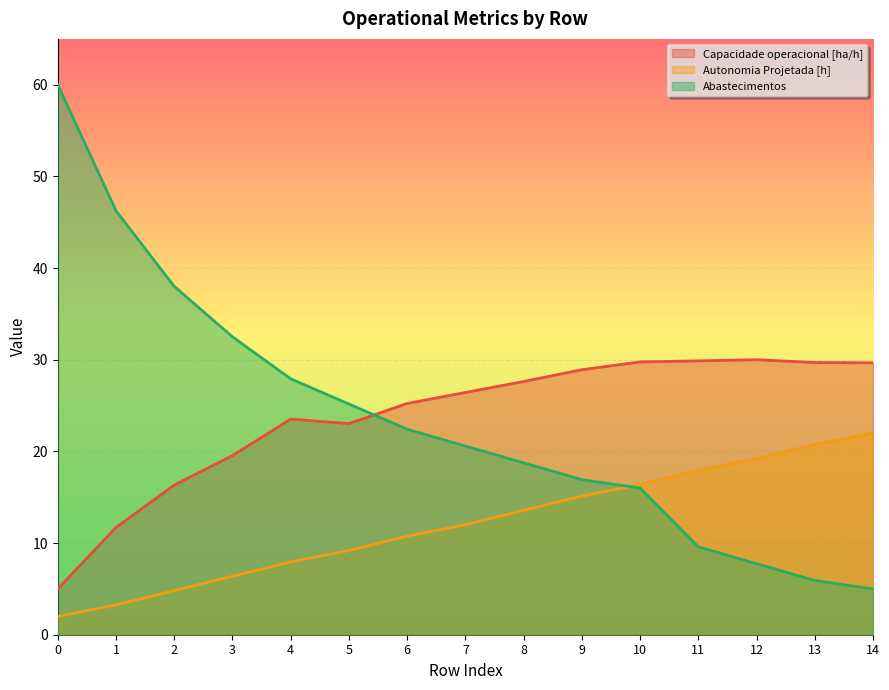

True or false: Abastecimentos has a value of 15.1 at 11.

False